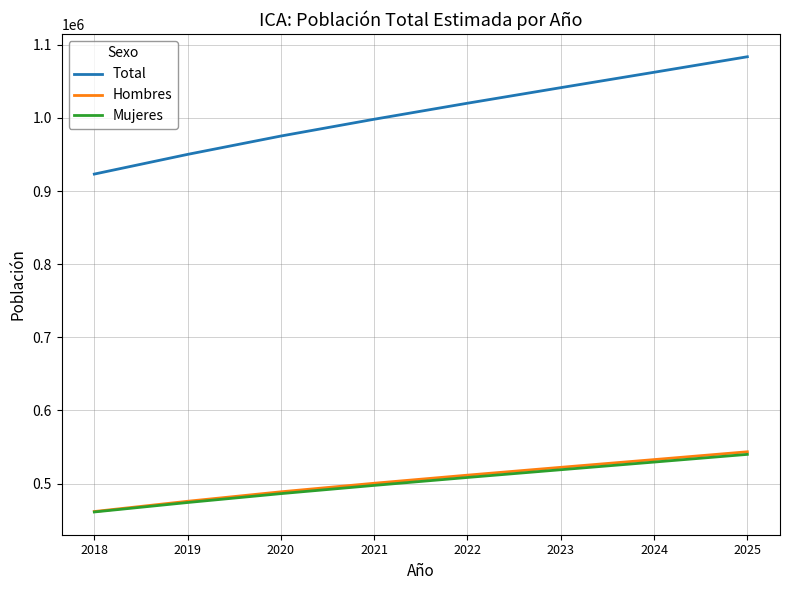

The Mujeres series shows 540012 at 2025. True or false?

True